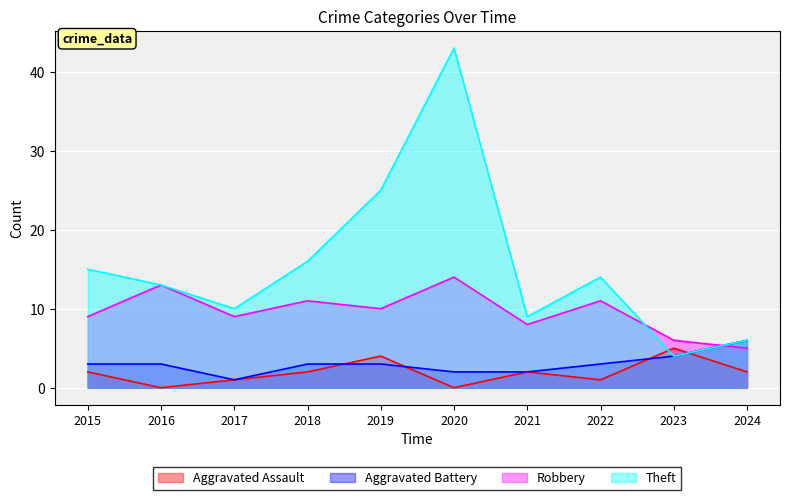

What value does the Robbery series have at 2020?

14